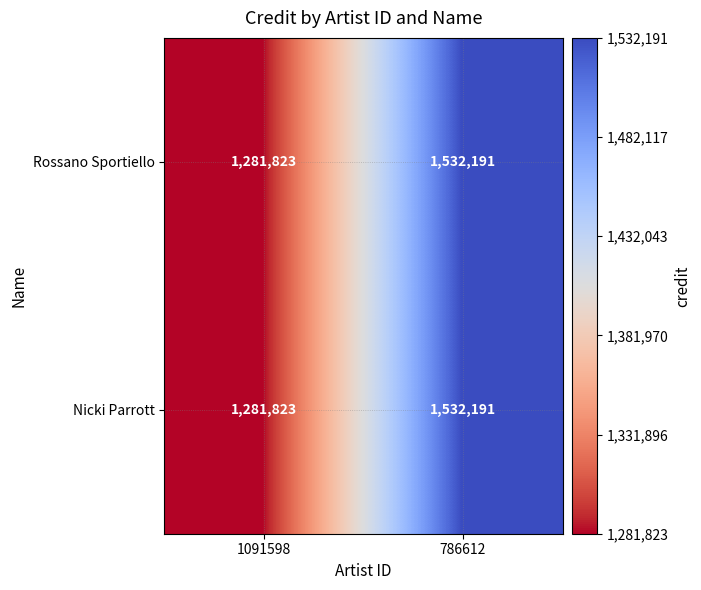

At which category does the chart reach its minimum across all series?

1091598